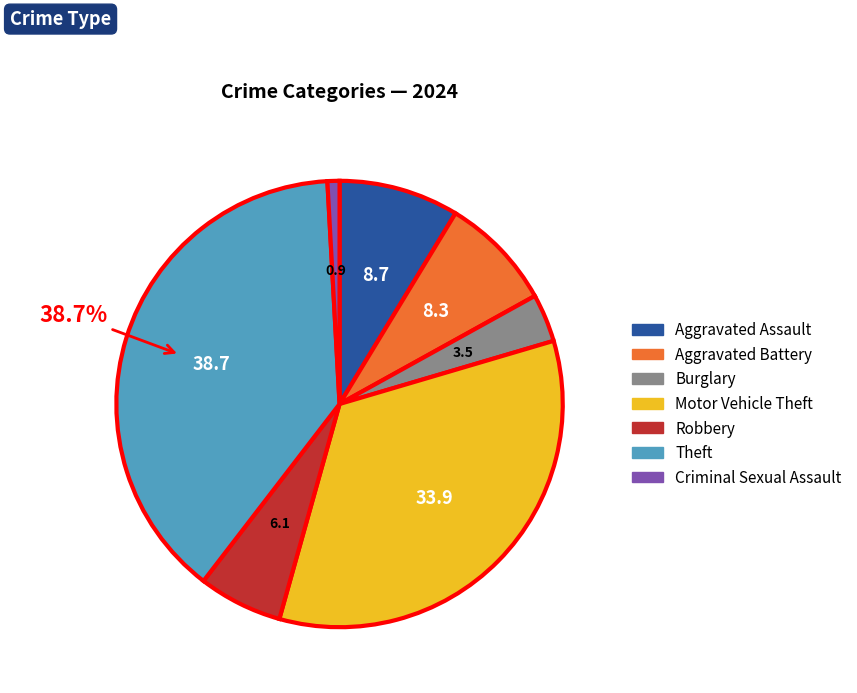

Is there a majority slice in this chart?

No